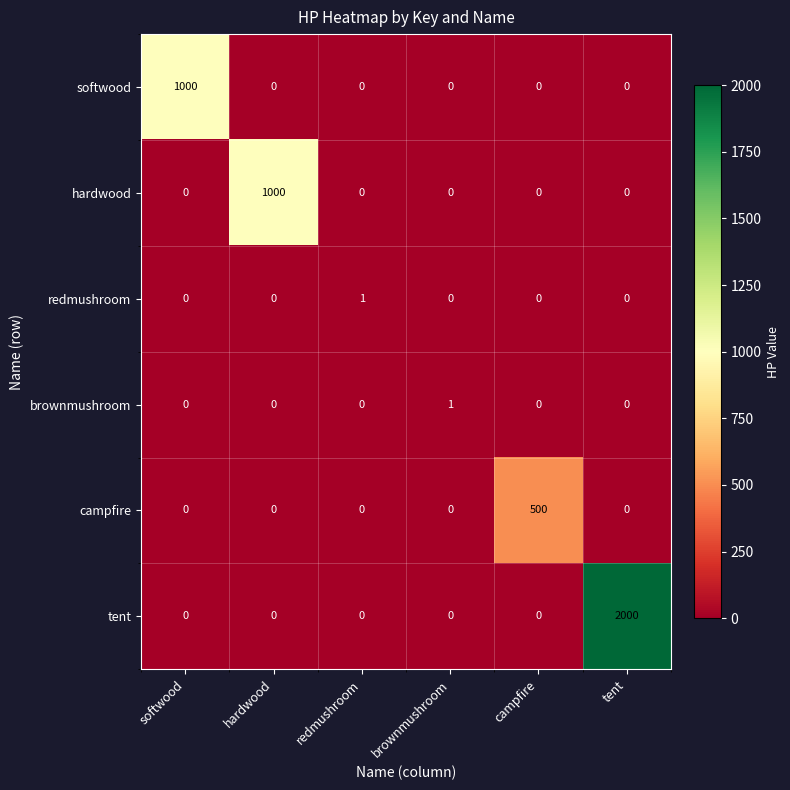

Which series has the largest range (max minus min)?

tent